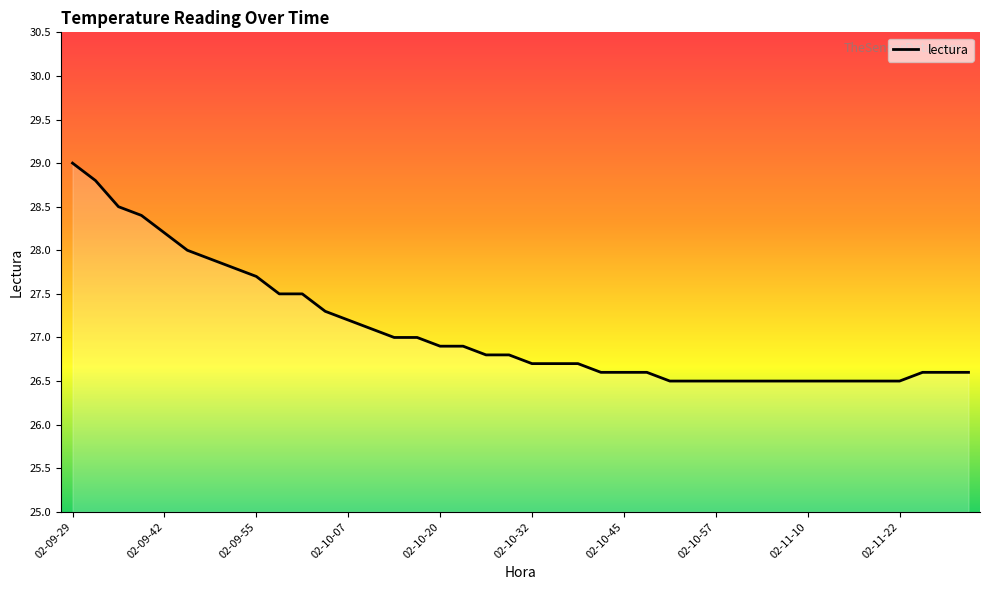

What is the difference between the maximum and minimum values?

2.5